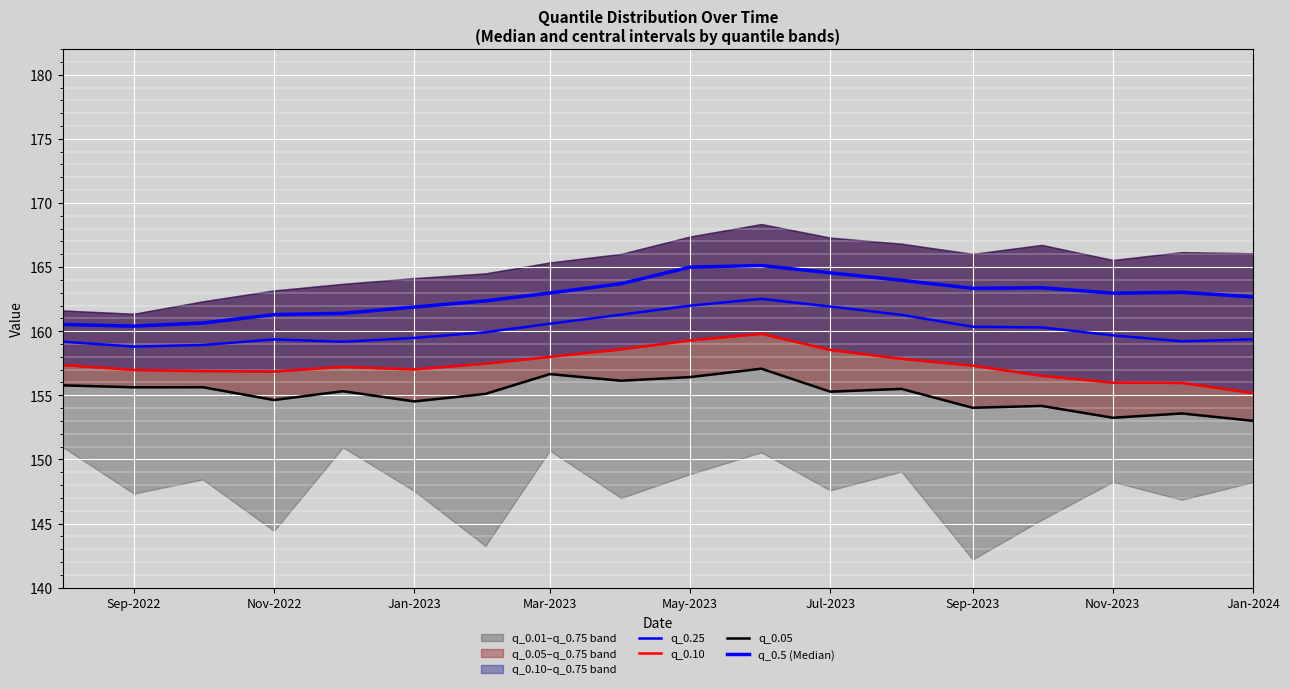

What are all the series names shown in the legend?

q_0.25, q_0.10, q_0.05, q_0.5 (Median)